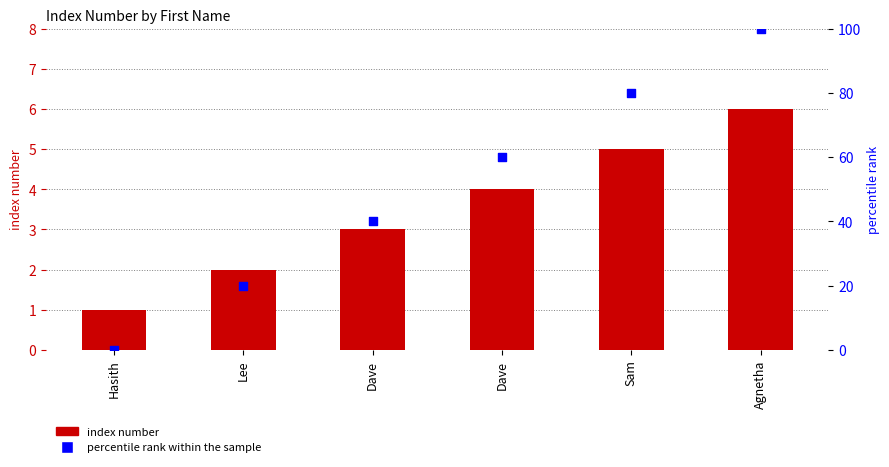

Is the value of percentile rank within the sample at Sam greater than the value of index number at Dave?

Yes